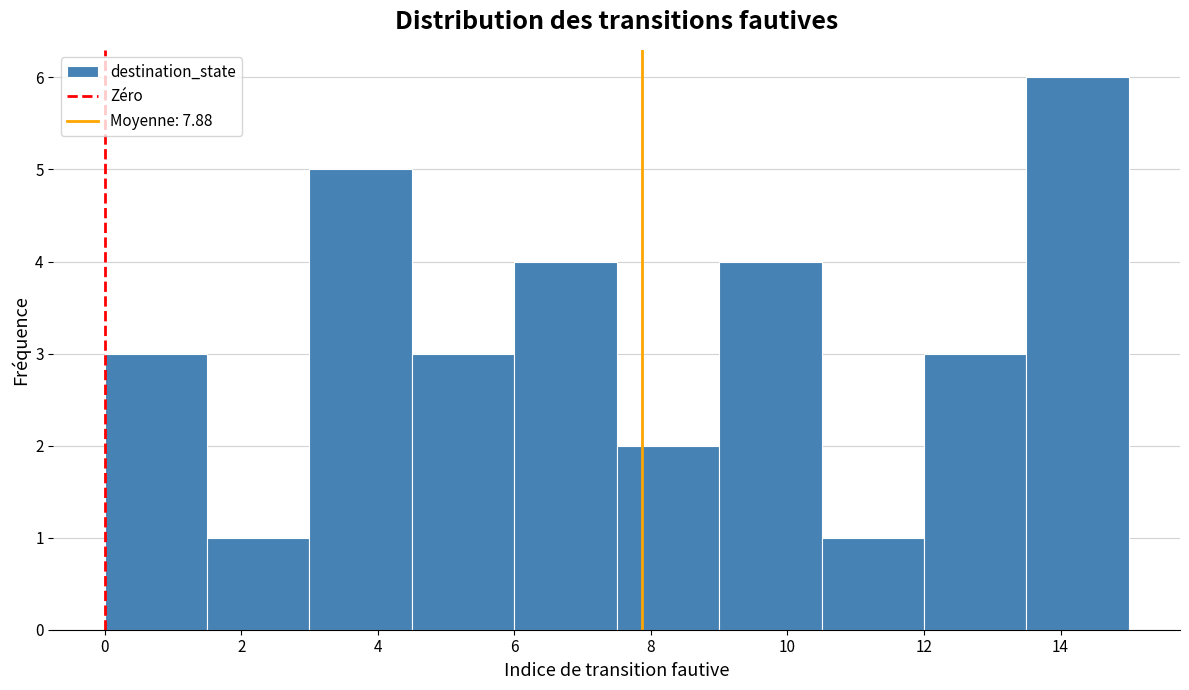

Reading left to right, transcribe this chart: for each bar, give the range it covers on the x-axis and its height. Neither the bar edges nor the heights are printed on the chart, so give them approximately, as read against the axes.

0.0 to 1.5: 3
1.5 to 3.0: 1
3.0 to 4.5: 5
4.5 to 6.0: 3
6.0 to 7.5: 4
7.5 to 9.0: 2
9.0 to 10.5: 4
10.5 to 12.0: 1
12.0 to 13.5: 3
13.5 to 15.0: 6